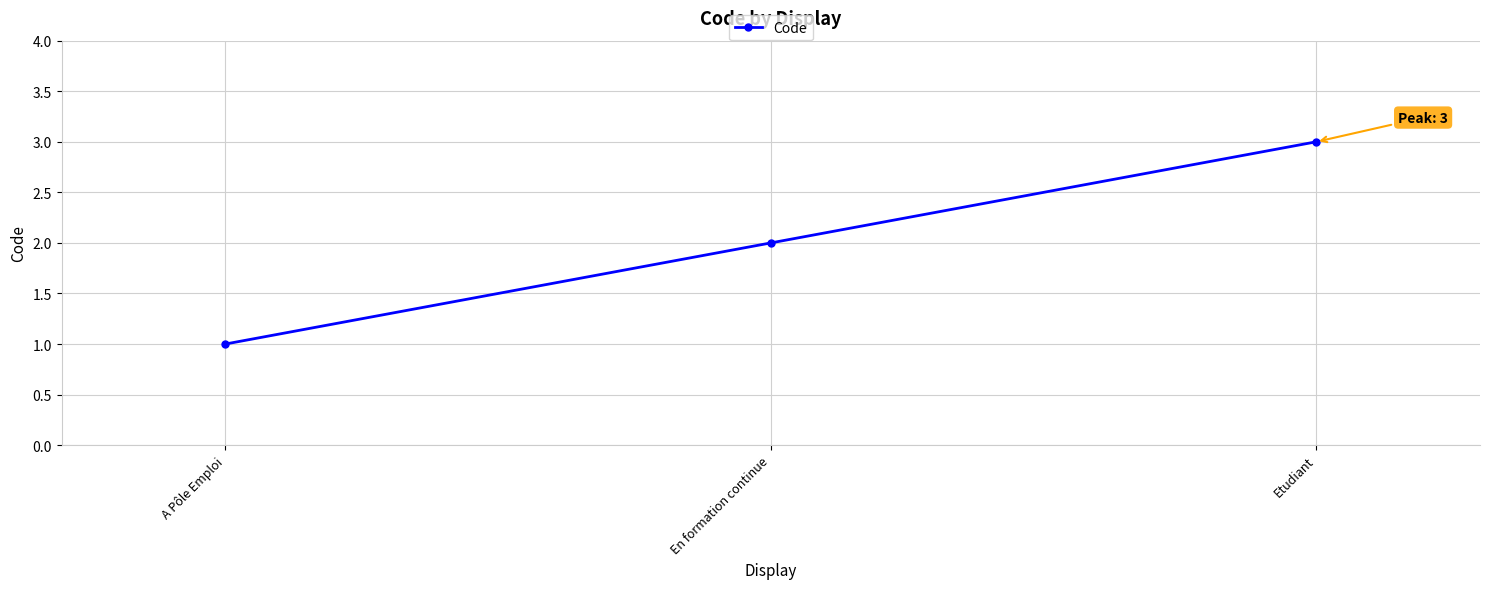

Count the number of data series in this chart.

1